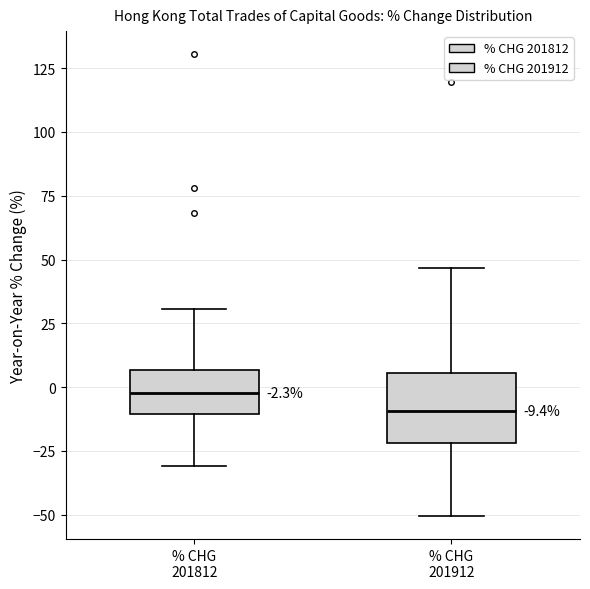

Which box has the lowest median line?

% CHG 201912